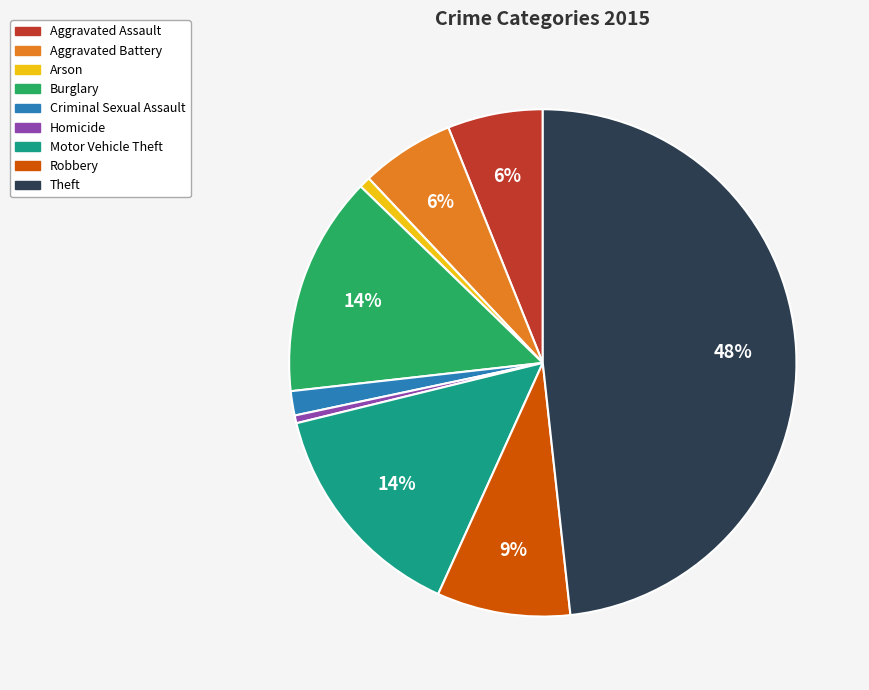

Which slice is the largest?

Theft